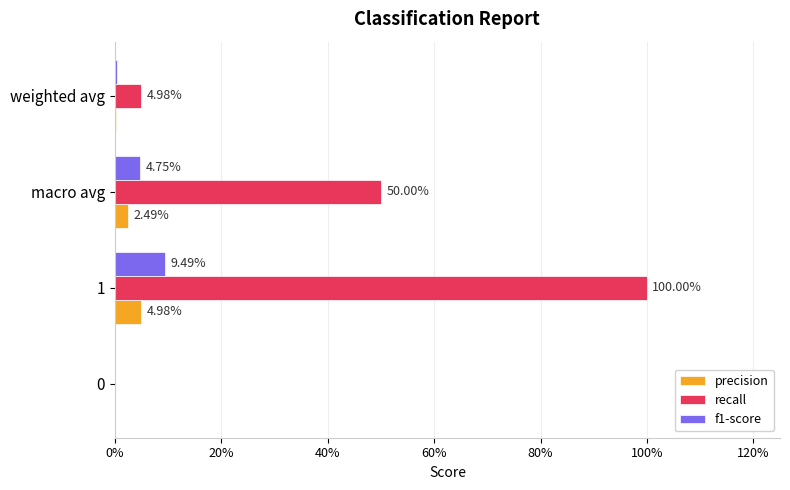

What are all the series names shown in the legend?

precision, recall, f1-score